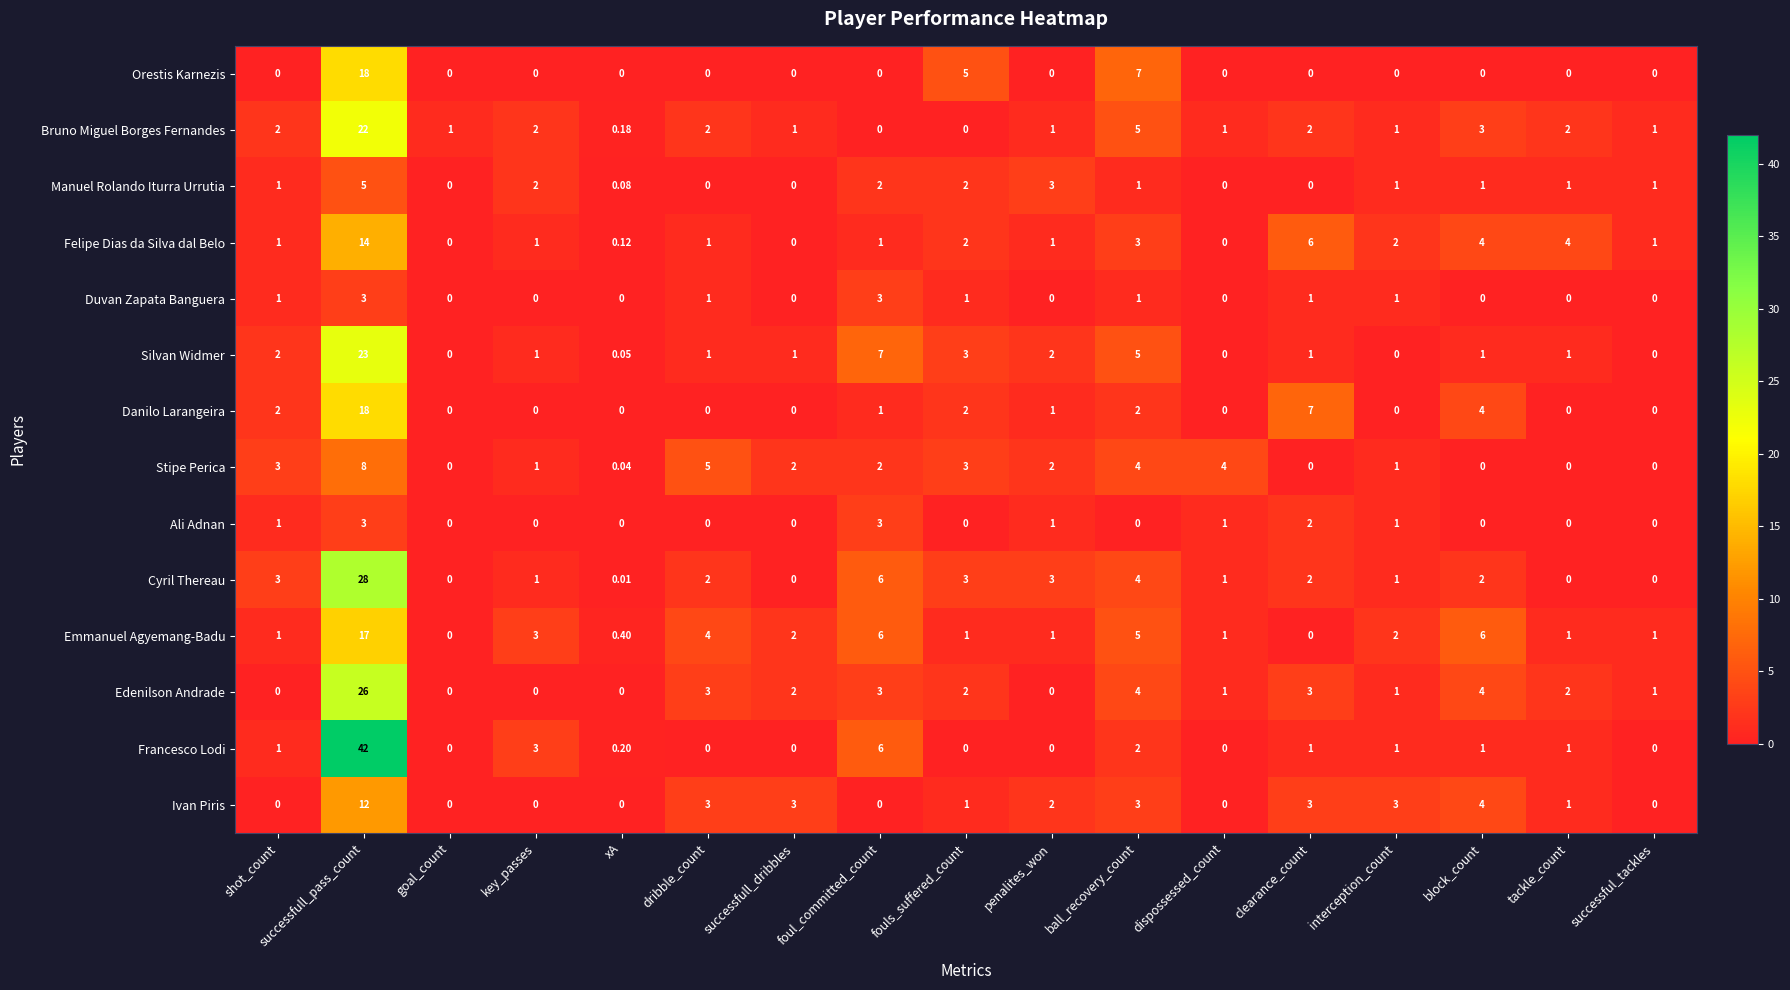

Which label corresponds to the largest value in the chart?

successfull_pass_count